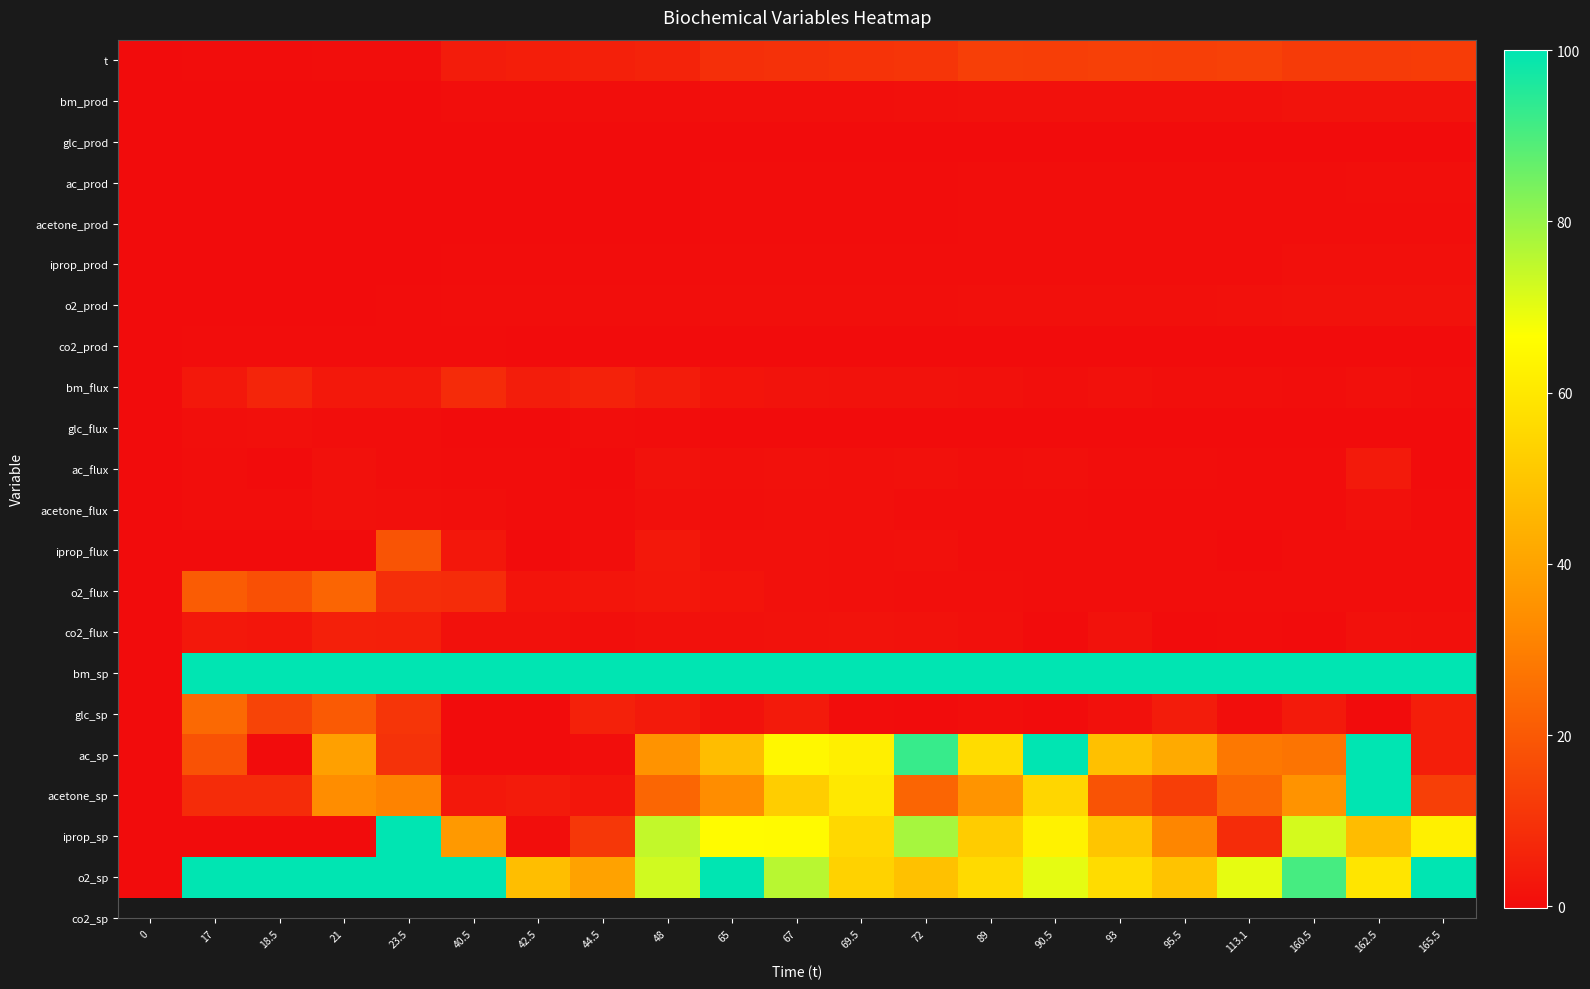

How many distinct data groups are displayed?

21